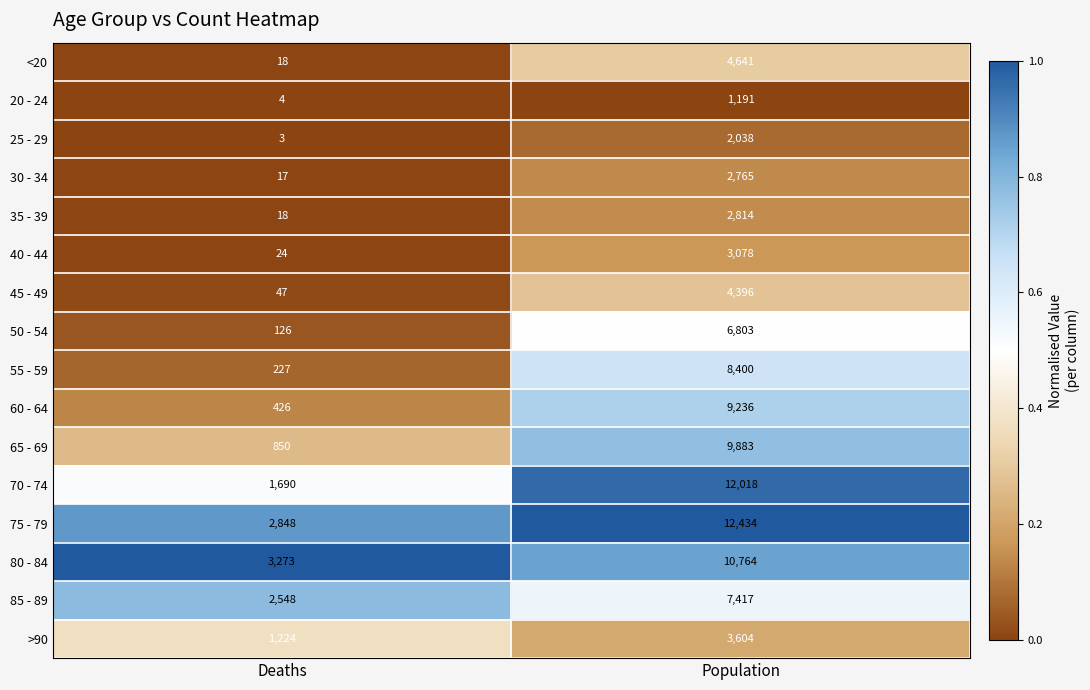

Which series changed the most between Deaths and Population?

70 - 74